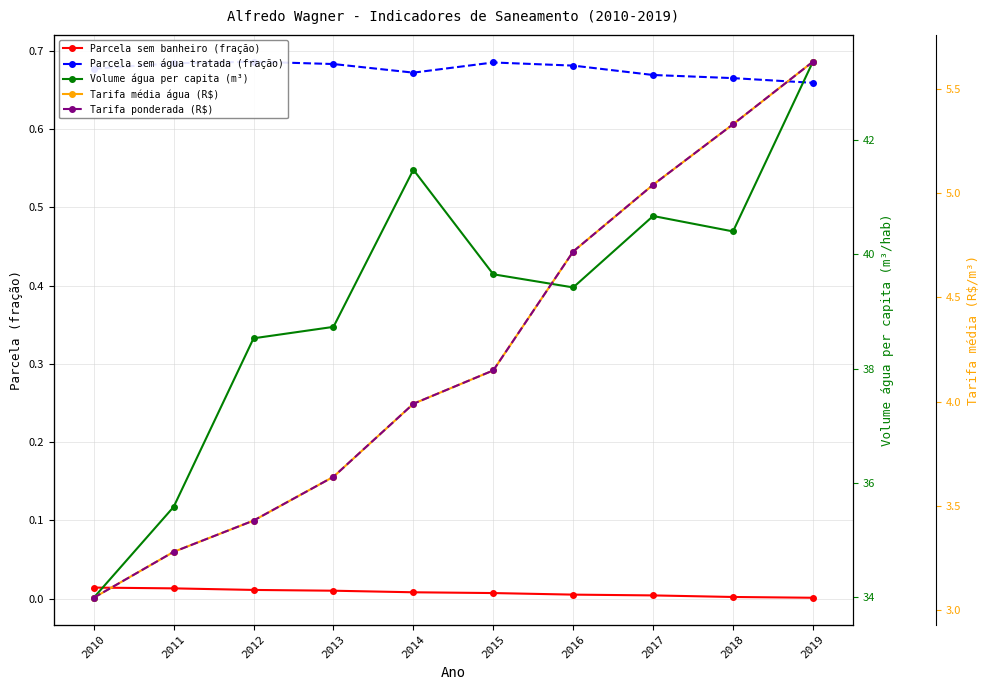

Between 2014 and 2019, which is larger?

2014